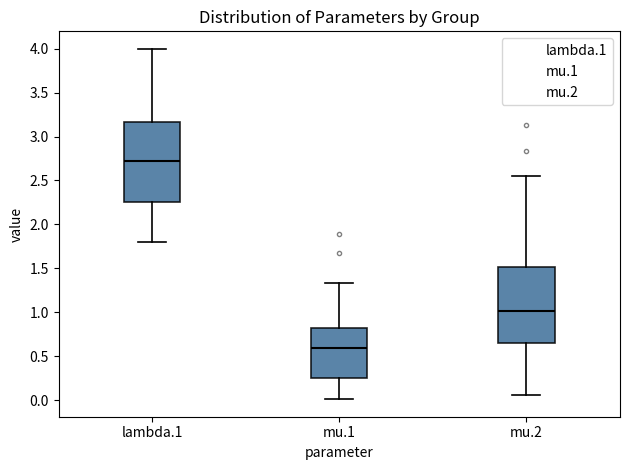

Reading left to right, read every box against the y-axis: the position of its median line, the range the box covers, and the ends of its whiskers. The values are not printed on the chart, so give them approximately, as read against the axis.

lambda.1: median 2.70, box 2.25 to 3.15, whiskers 1.80 to 4.00
mu.1: median 0.60, box 0.25 to 0.80, whiskers 0.00 to 1.35
mu.2: median 1.00, box 0.65 to 1.50, whiskers 0.05 to 2.55